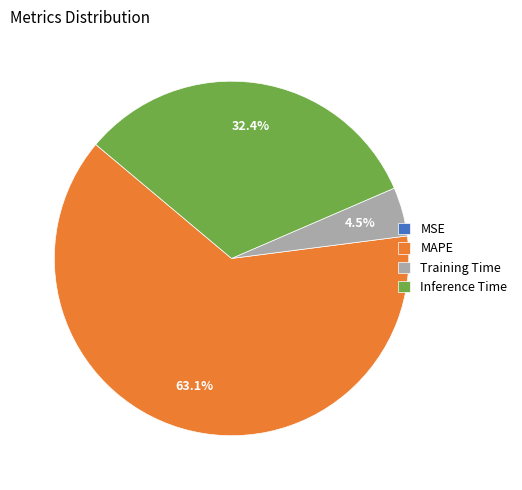

Is there a majority slice in this chart?

Yes